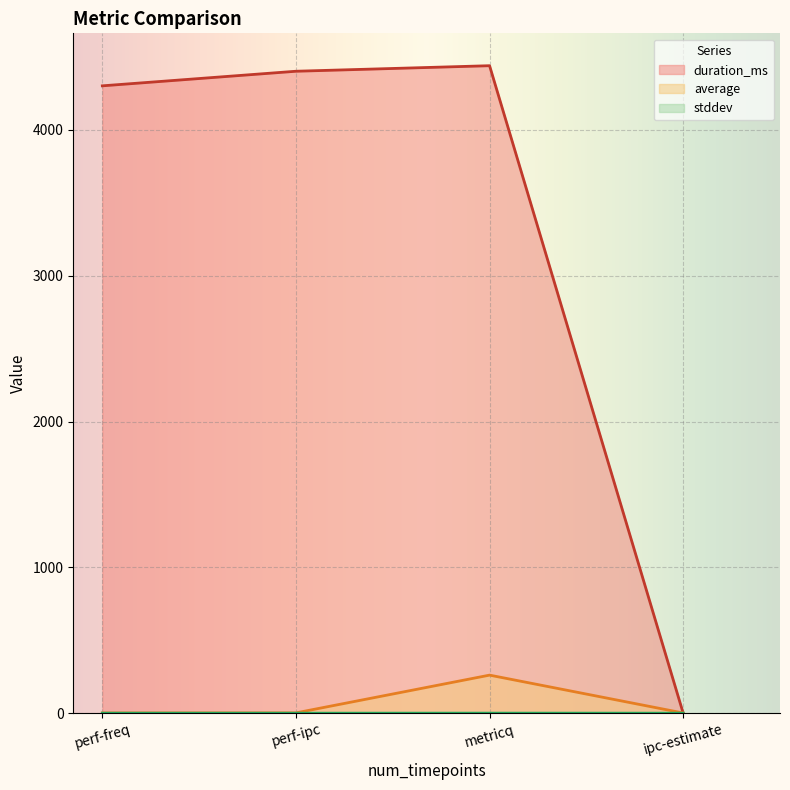

Rank the series at ipc-estimate from highest to lowest value.

average, stddev, duration_ms